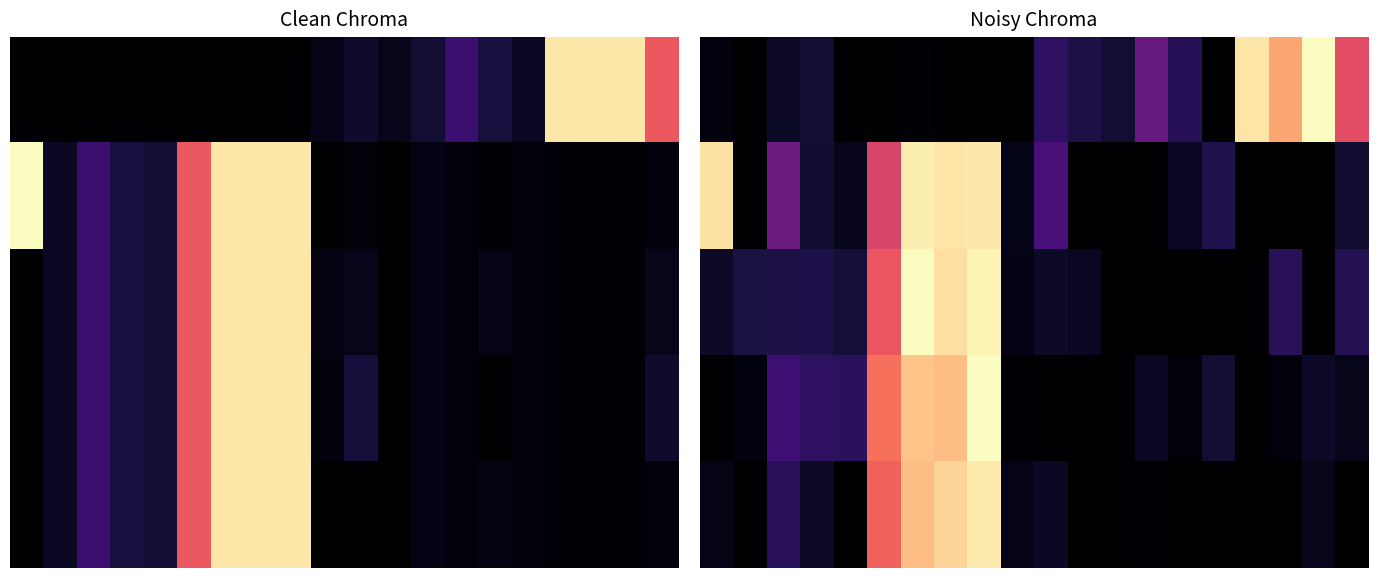

At which category is the sum across all series the highest?

8